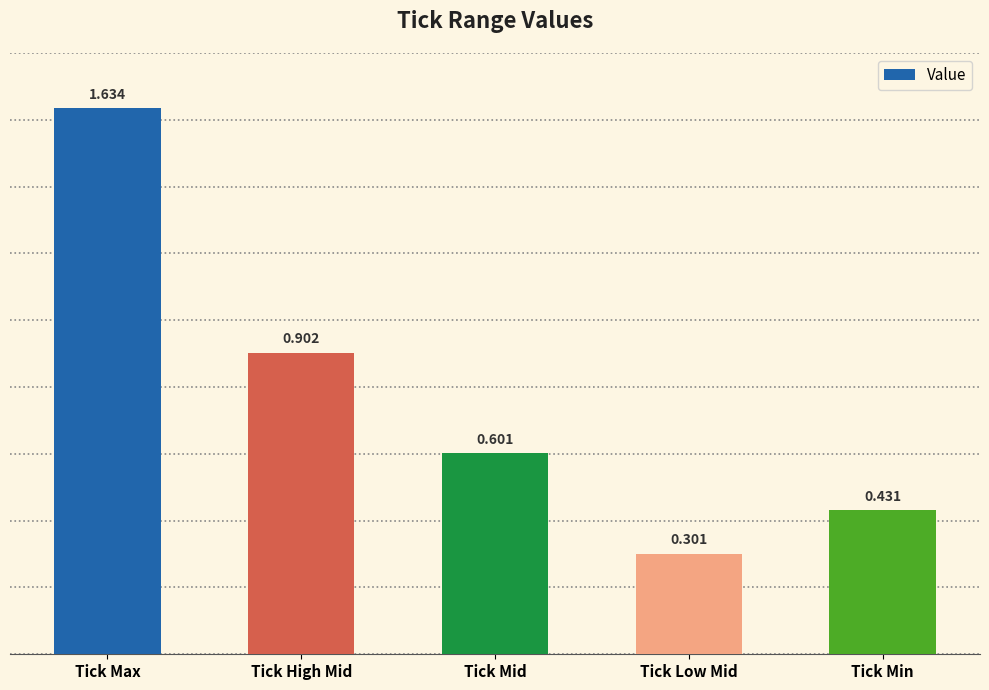

What is the change in value from Tick Max to Tick Low Mid?

-1.3